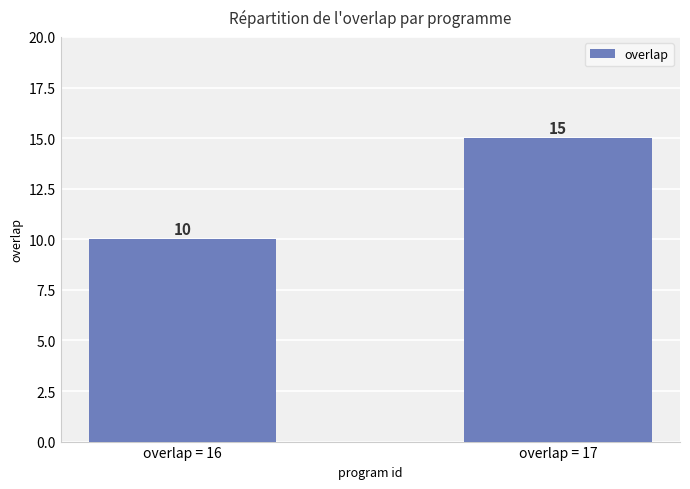

What is the sum of the values at overlap = 16 and overlap = 17?

25